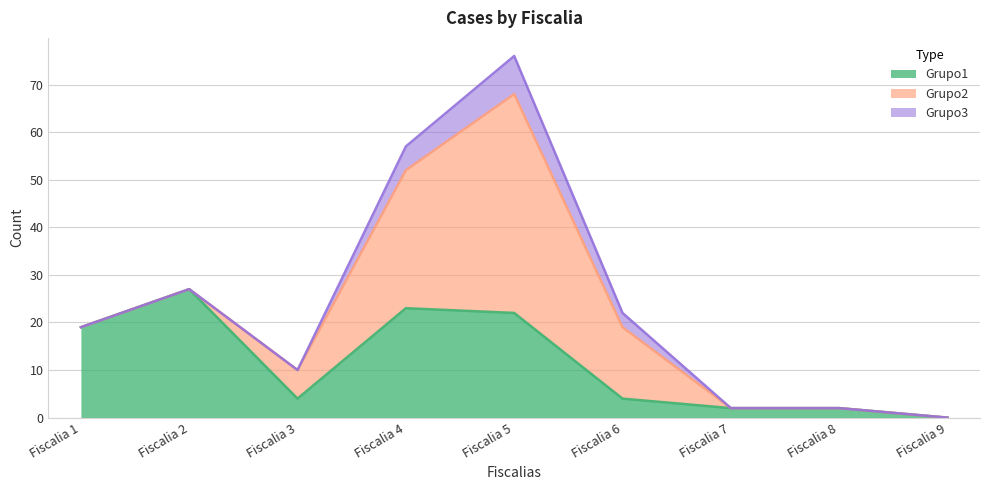

Does the chart display data point markers on the line(s)?

No